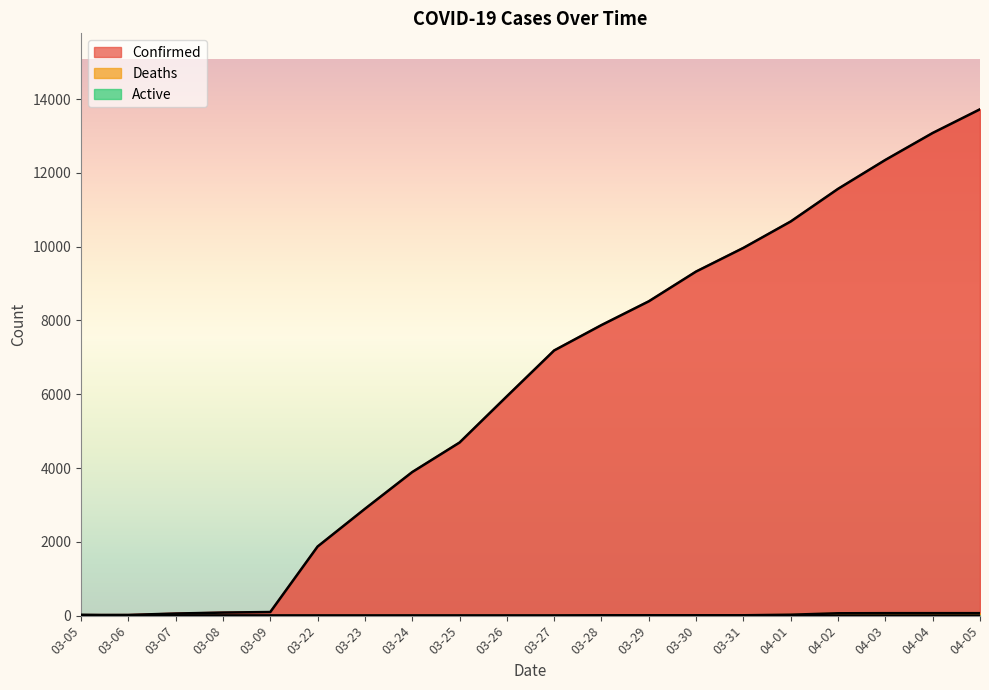

True or false: Confirmed and Deaths cross at least once.

False